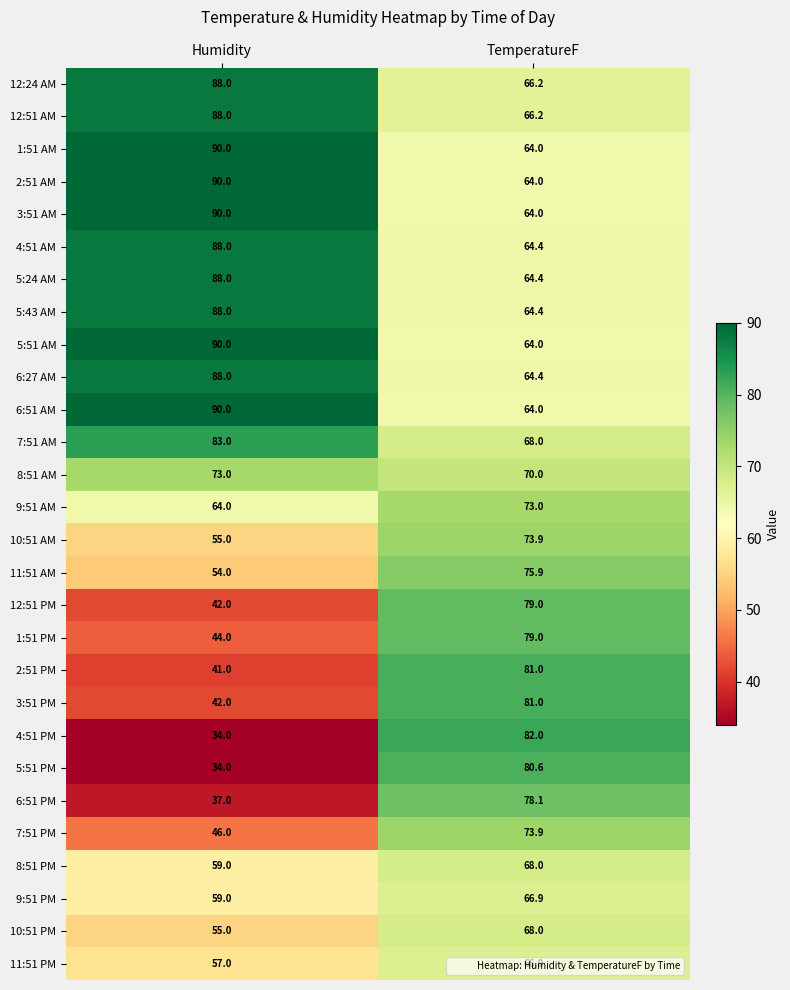

Rank the categories by 11:51 PM value from lowest to highest.

Humidity, TemperatureF